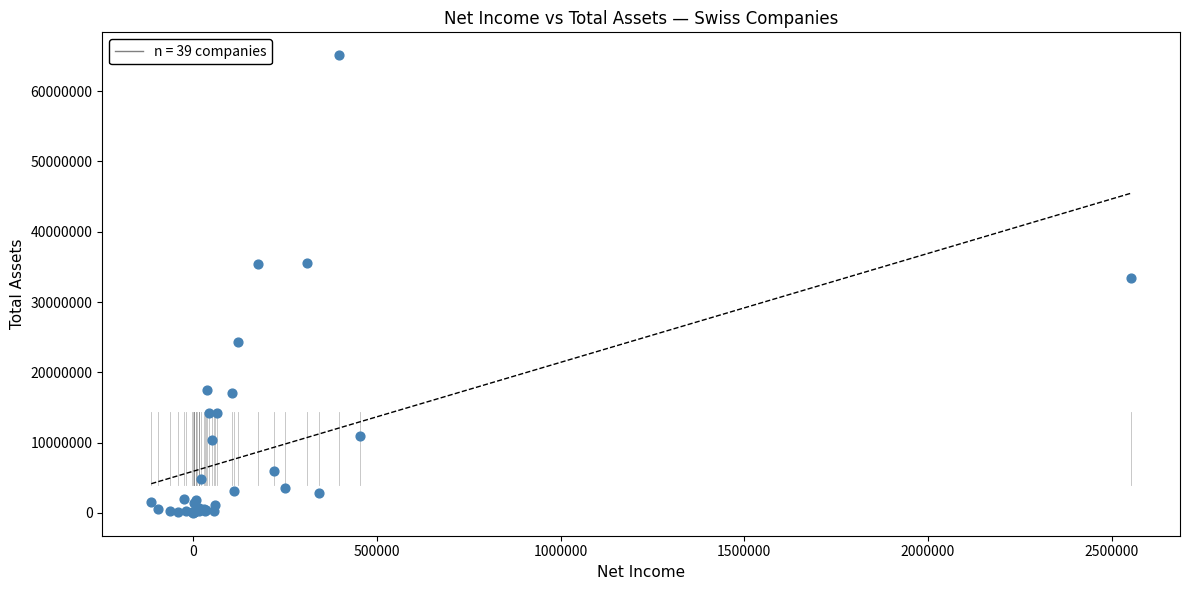

What Y value in the scatter plot is closest to 32560165?

33388632